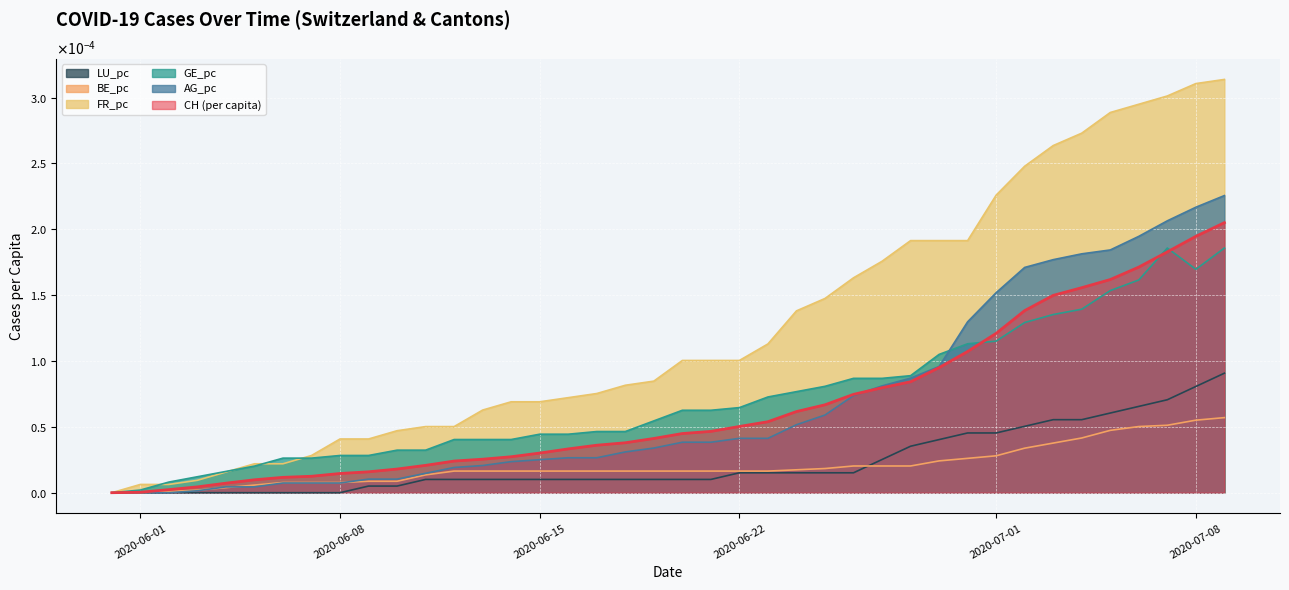

True or false: AG_pc and FR_pc intersect in this chart.

False